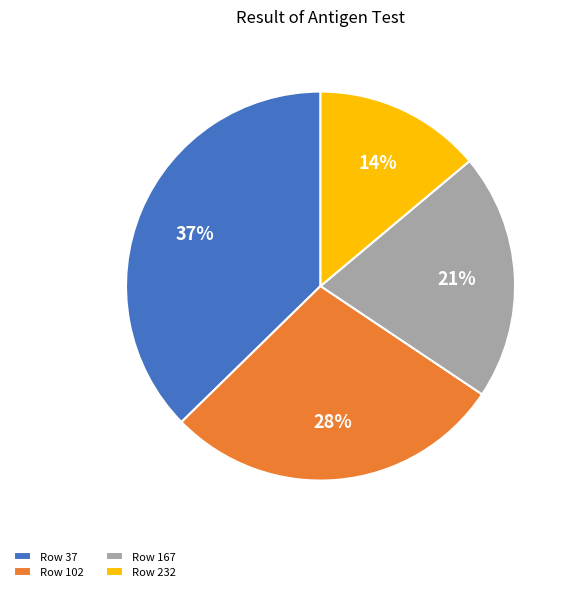

Is there a majority slice in this chart?

No